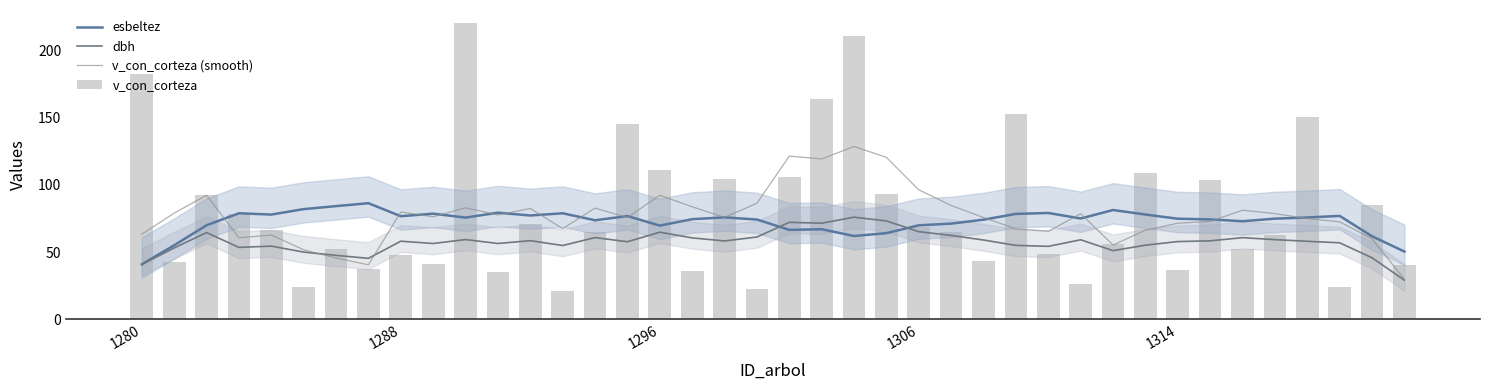

What is the minimum value for esbeltez?

40.9